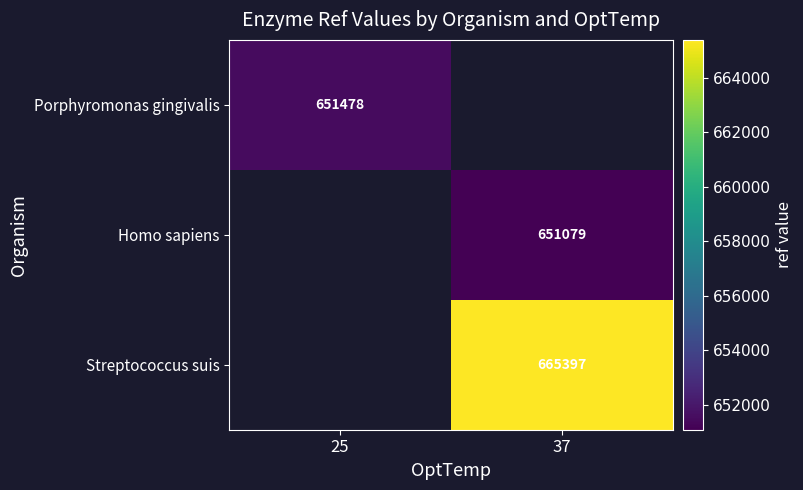

At how many categories does at least one series exceed 656511?

1